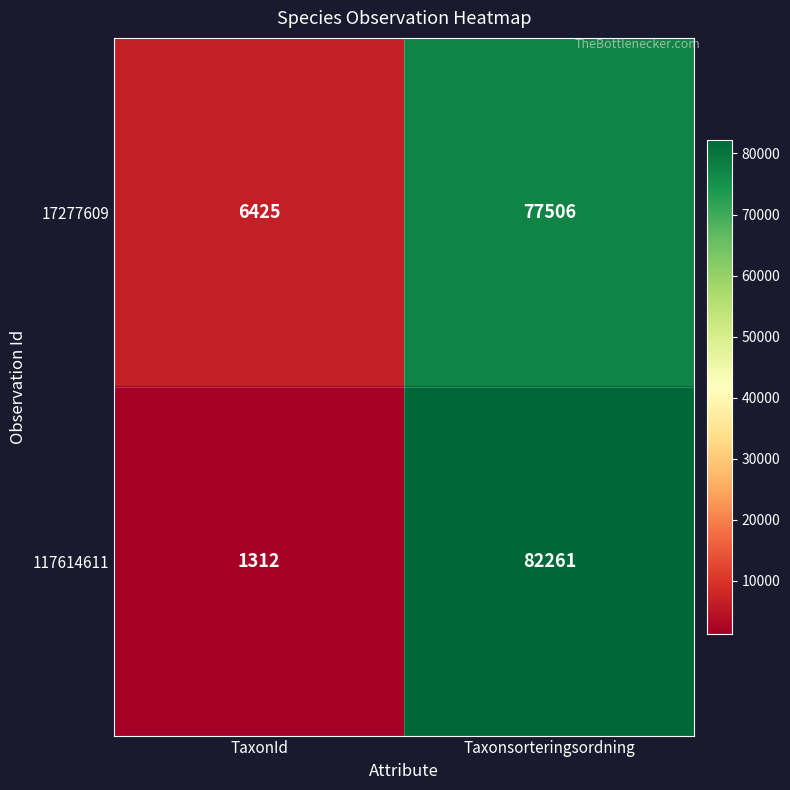

Rank the series at TaxonId from lowest to highest value.

117614611, 17277609